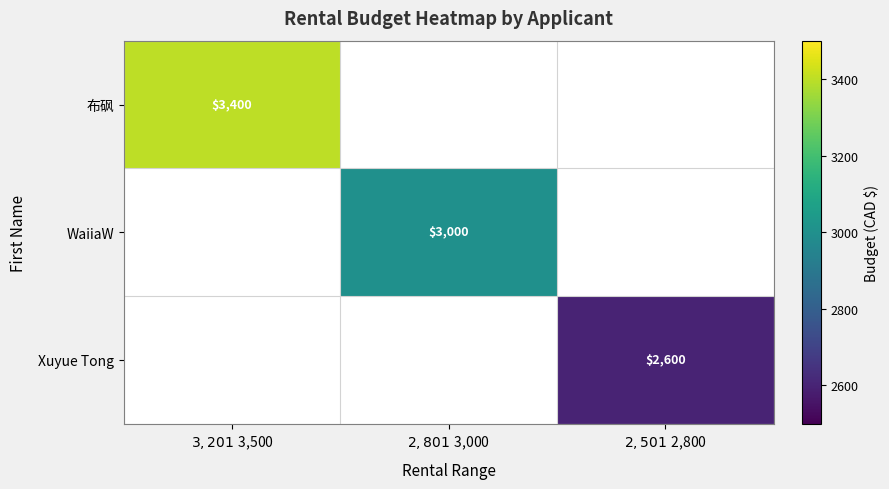

List the labels in order of 布砜 value, largest first.

$3,201 ~ $3,500, $2,801 ~ $3,000, $2,501 ~ $2,800